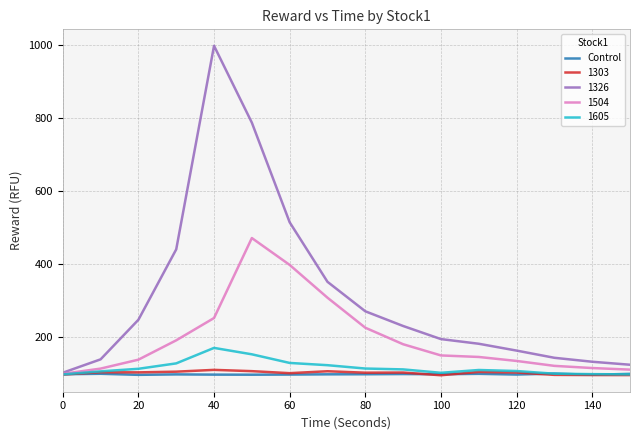

Does the chart have visible grid lines?

Yes